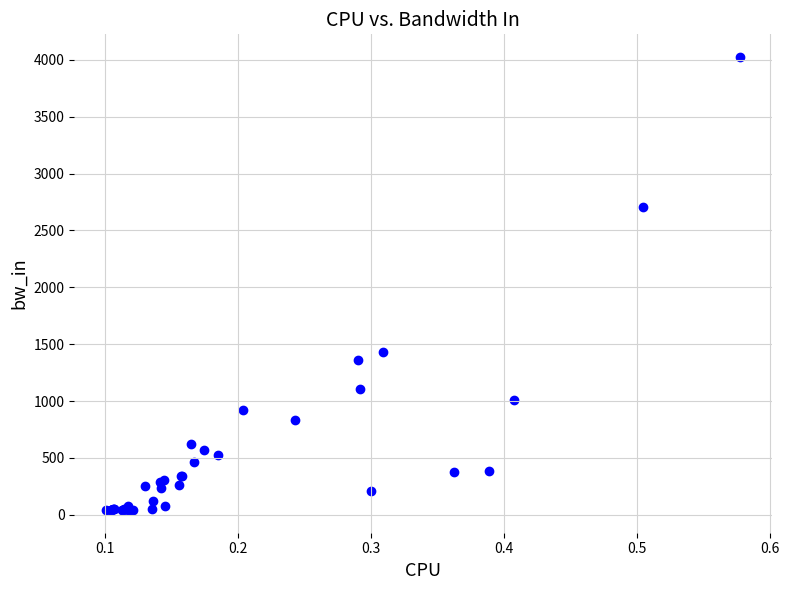

What Y value in the scatter plot is closest to 2033?

1430.4